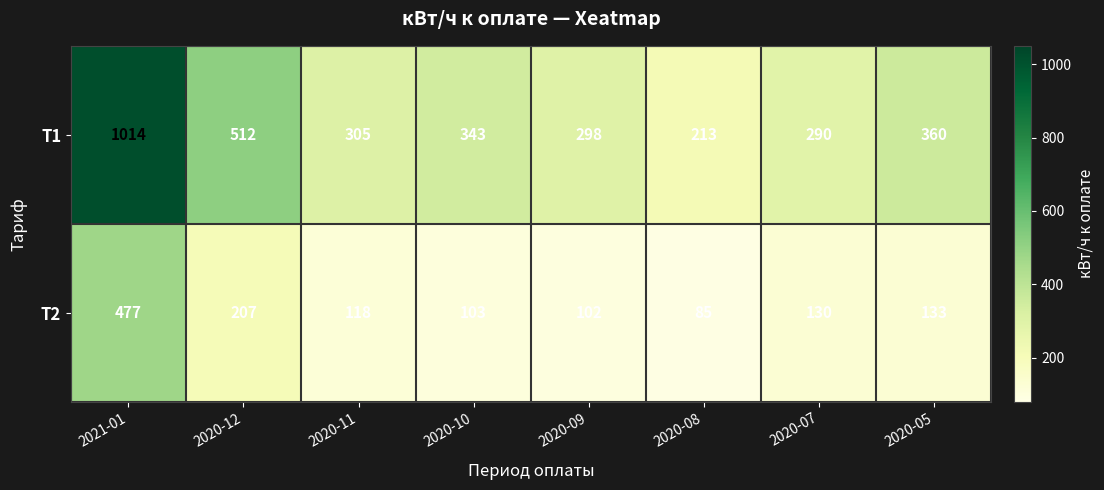

What is the total value across all series at 2020-05?

493